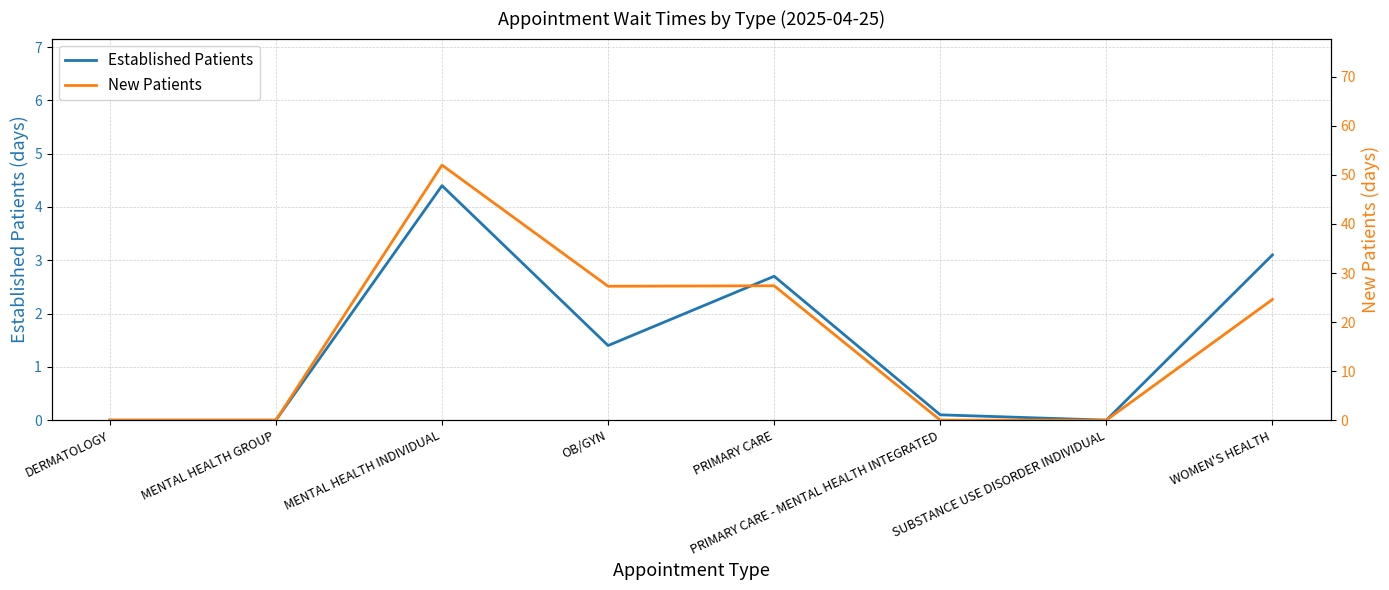

What is the value of the New Patients point at the 3rd from the left?

52.0